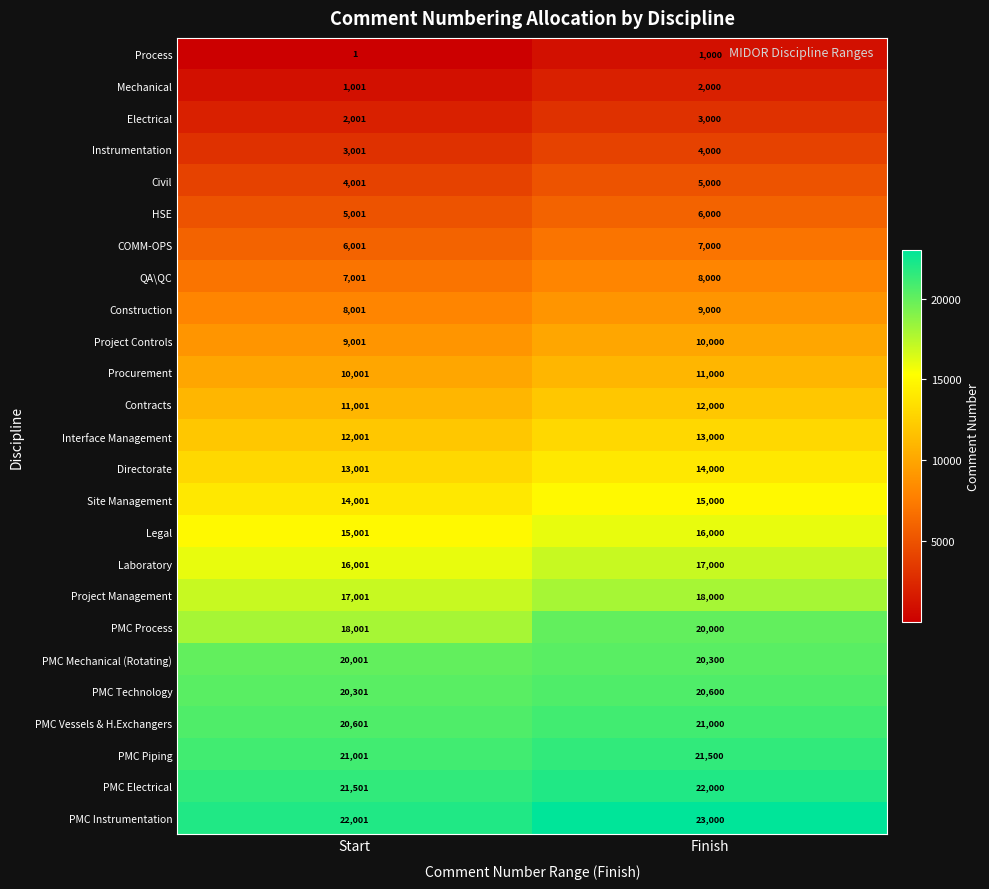

What is the sum of all Process values?

1001